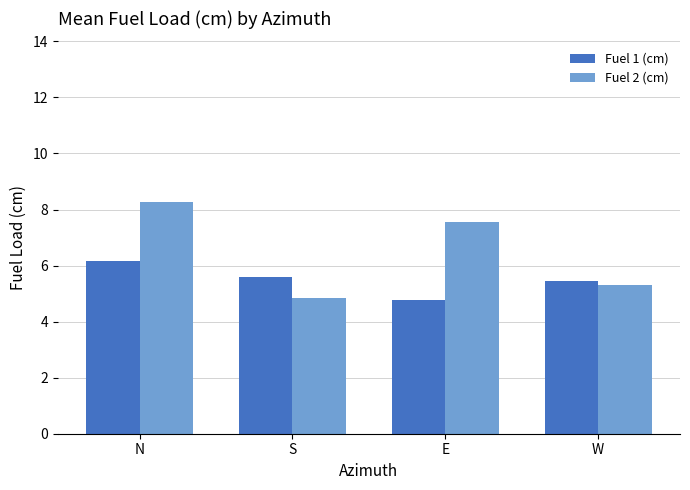

What is the value of the Fuel 2 (cm) bar at the 2nd from the left?

4.9